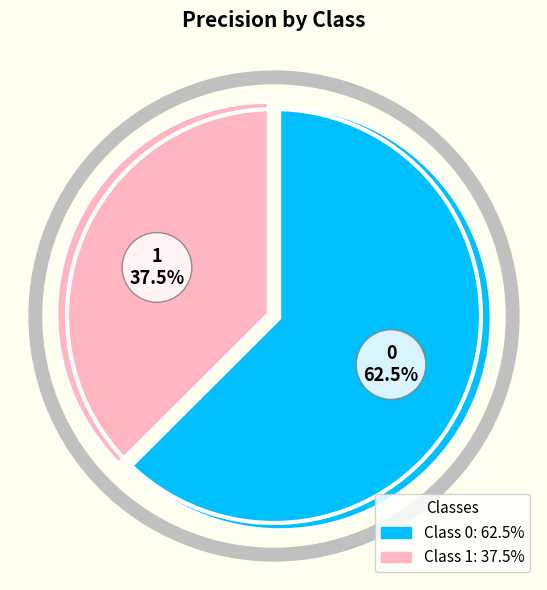

Is there a majority slice in this chart?

Yes